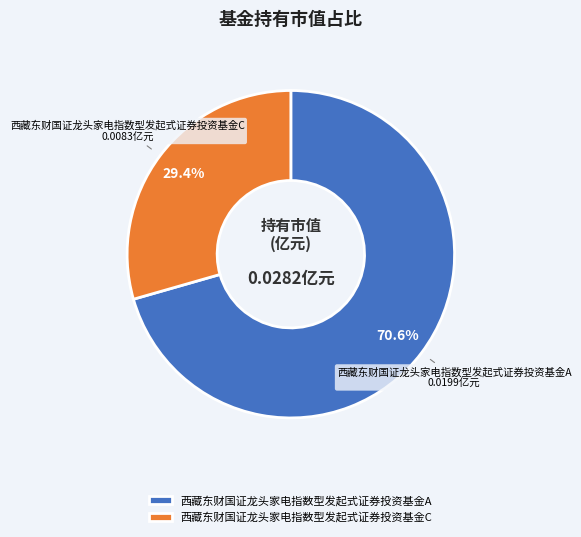

Rank the categories by value from highest to lowest.

西藏东财国证龙头家电指数型发起式证券投资基金A, 西藏东财国证龙头家电指数型发起式证券投资基金C